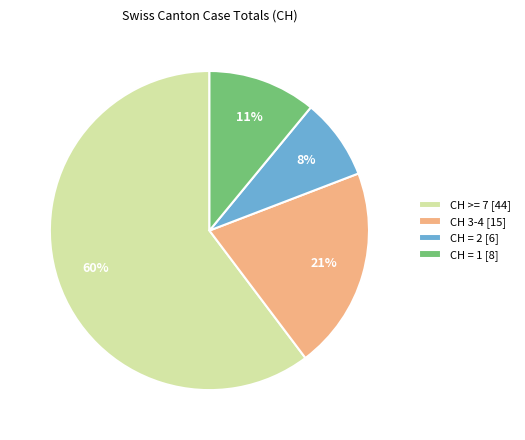

How many segments does this pie chart have?

4